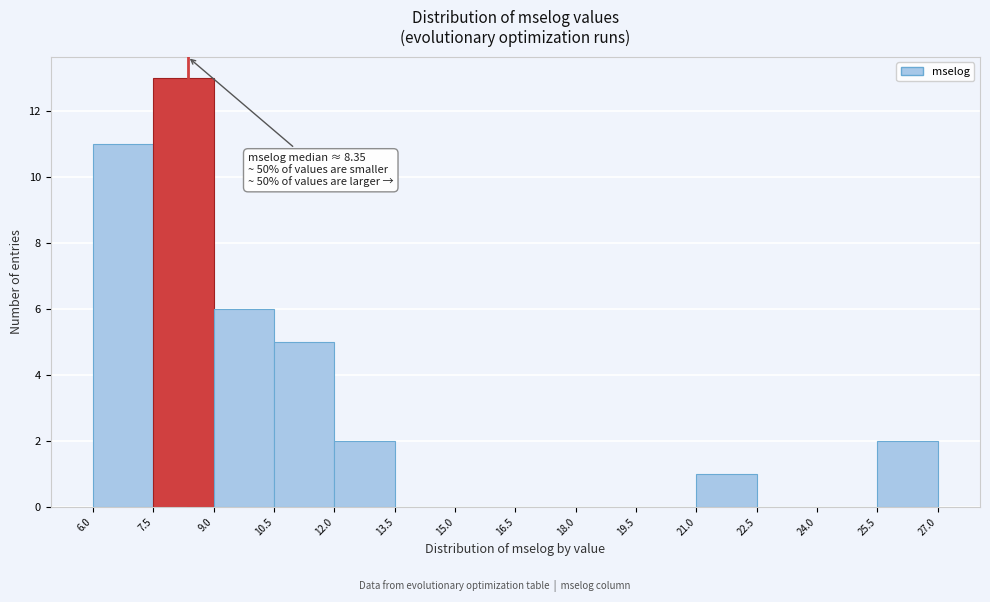

Over which range of the x-axis is the bar tallest?

7.5 to 9.0